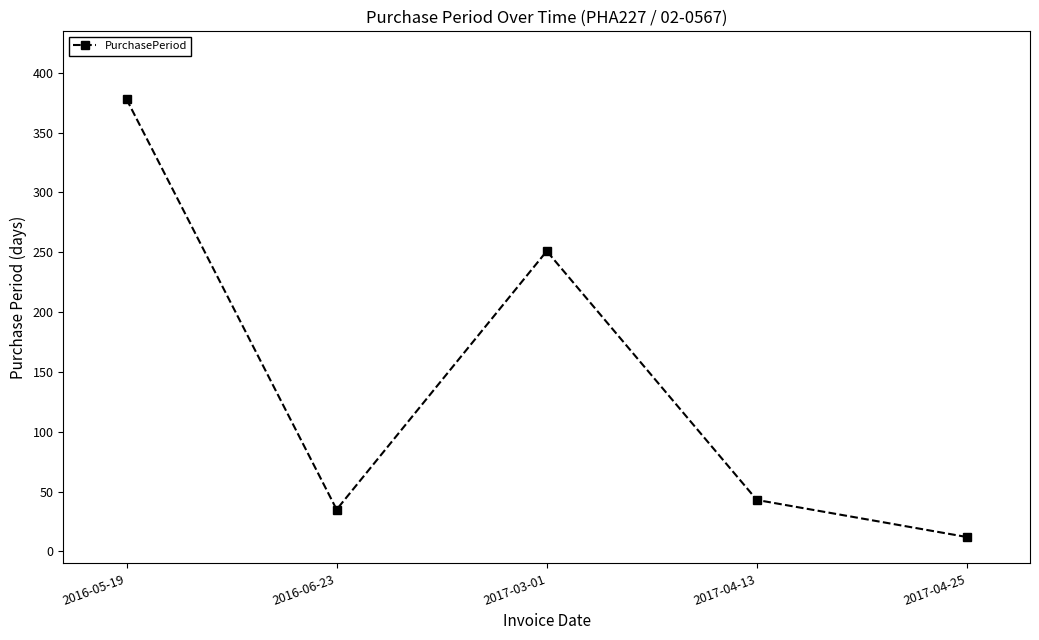

Which label corresponds to the largest value in the chart?

2016-05-19